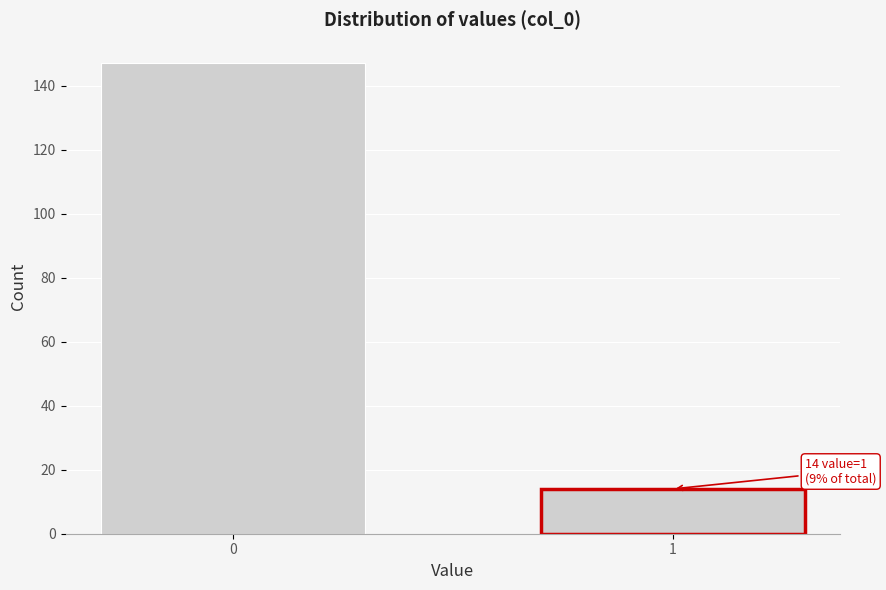

Reading right to left, what are all the values shown in this chart?

14	147